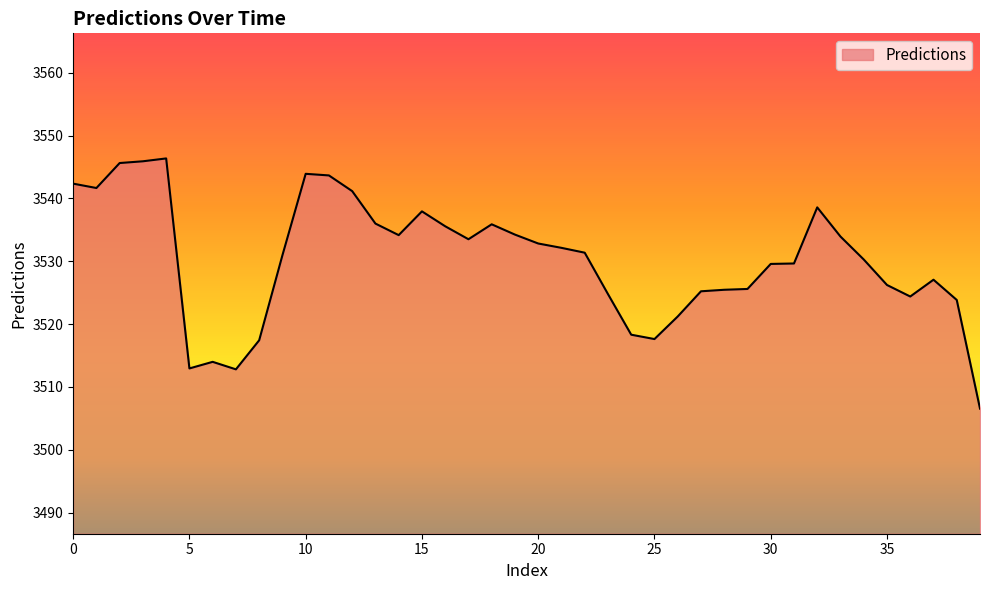

What is the difference between the maximum and minimum values?

39.8